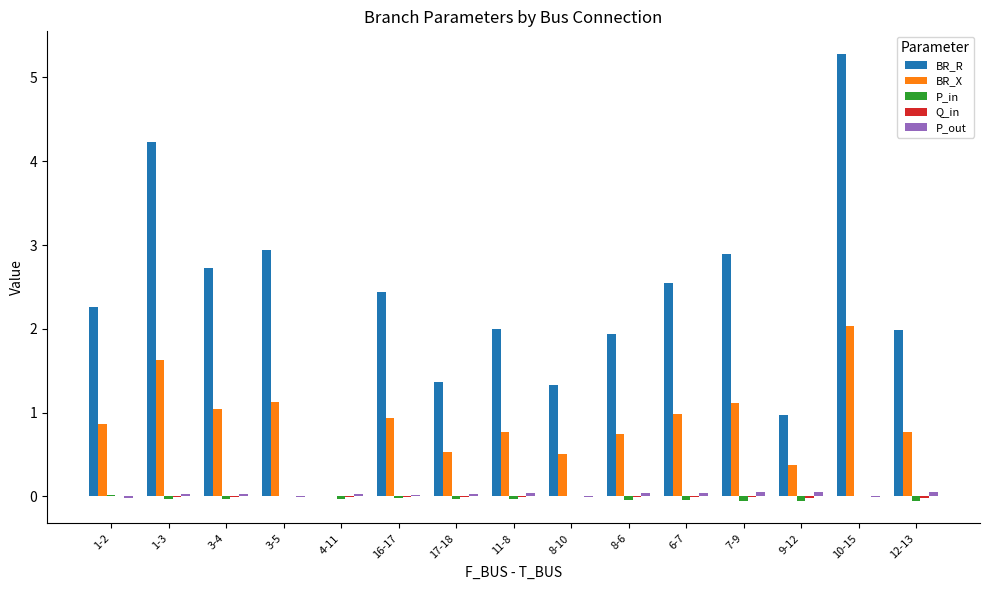

Between 17-18 and 8-6, which series saw the biggest shift?

BR_R